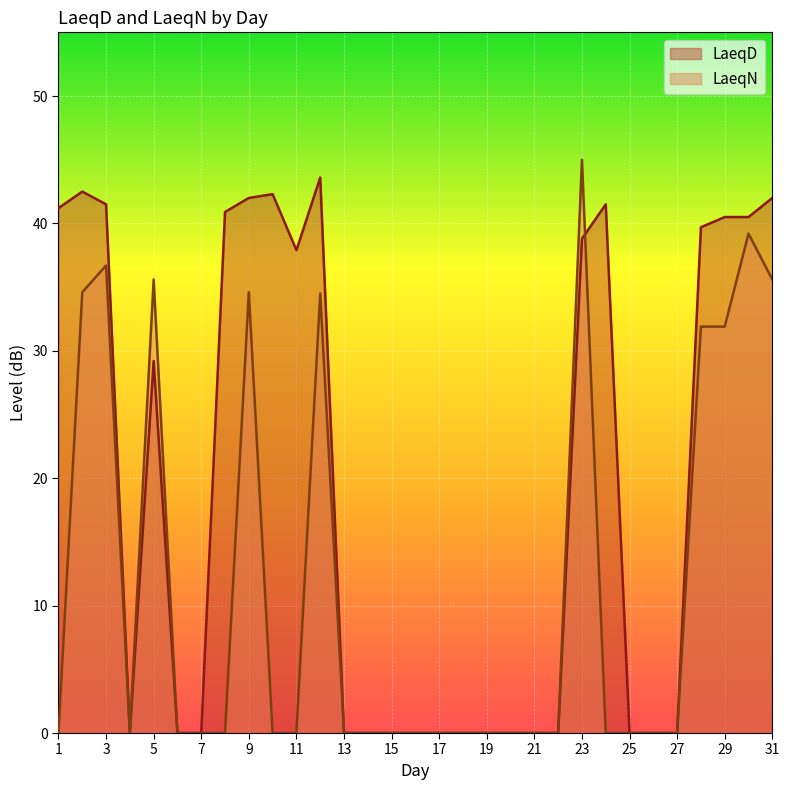

Rank the series by their maximum value, from highest to lowest.

LaeqN, LaeqD